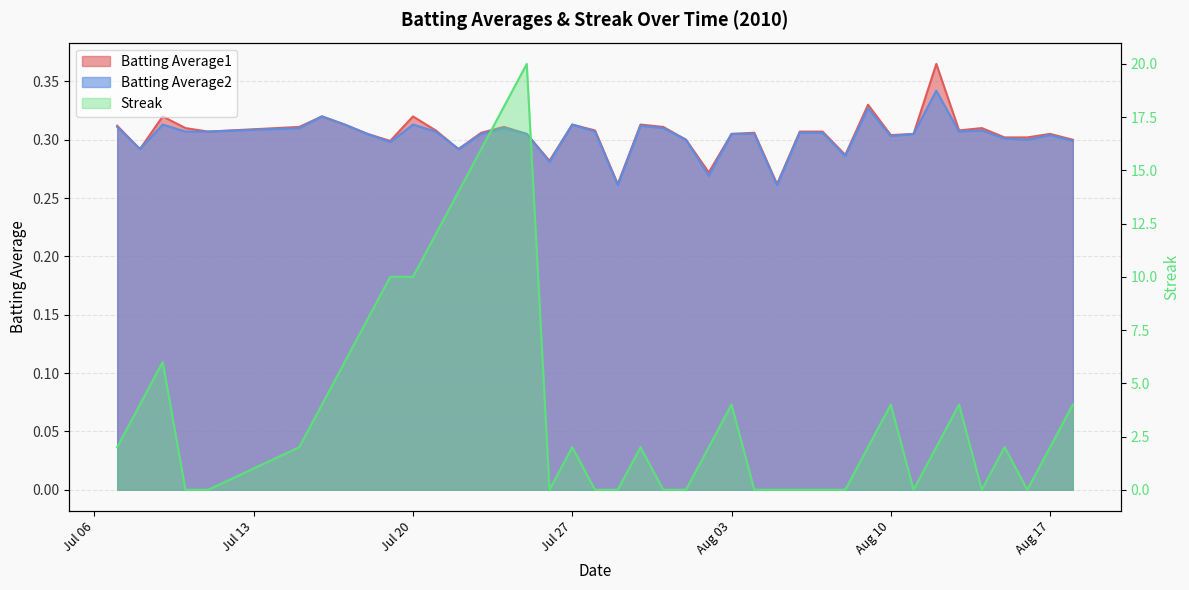

What is the difference between the maximum and minimum values in the Batting Average1 series?

0.1